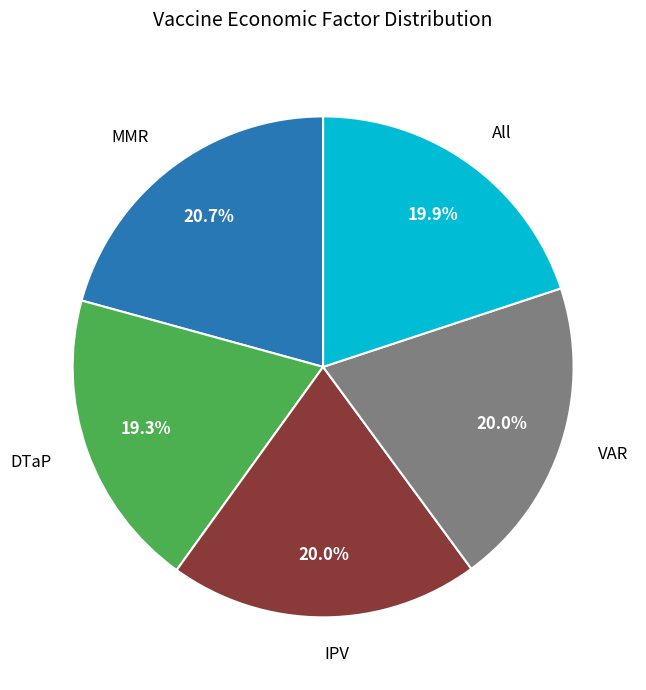

Is there any slice that represents more than half of the pie?

No